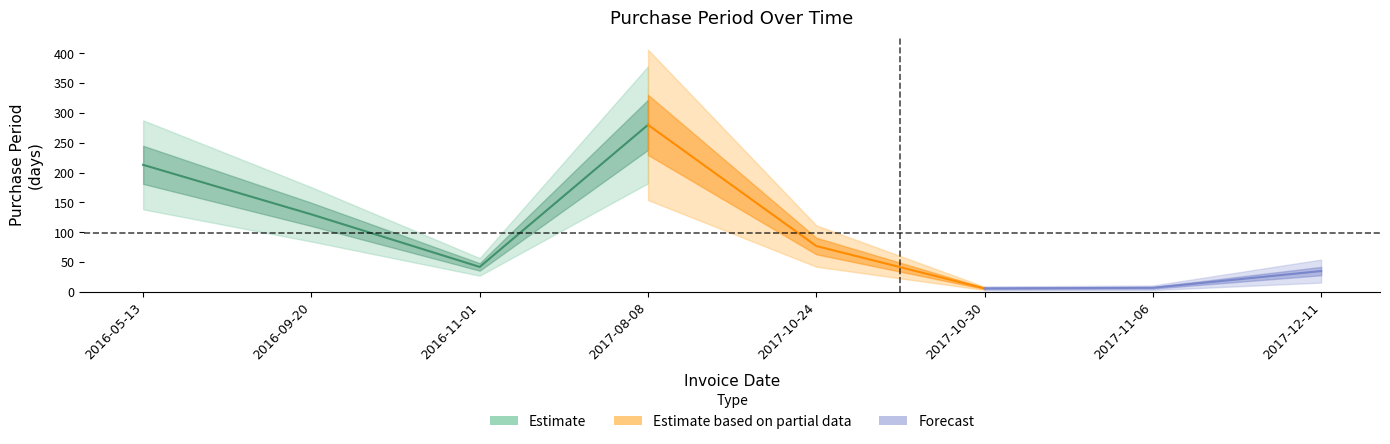

Rank the categories by value from lowest to highest.

2017-10-30, 2017-11-06, 2017-12-11, 2016-11-01, 2017-10-24, 2016-09-20, 2016-05-13, 2017-08-08